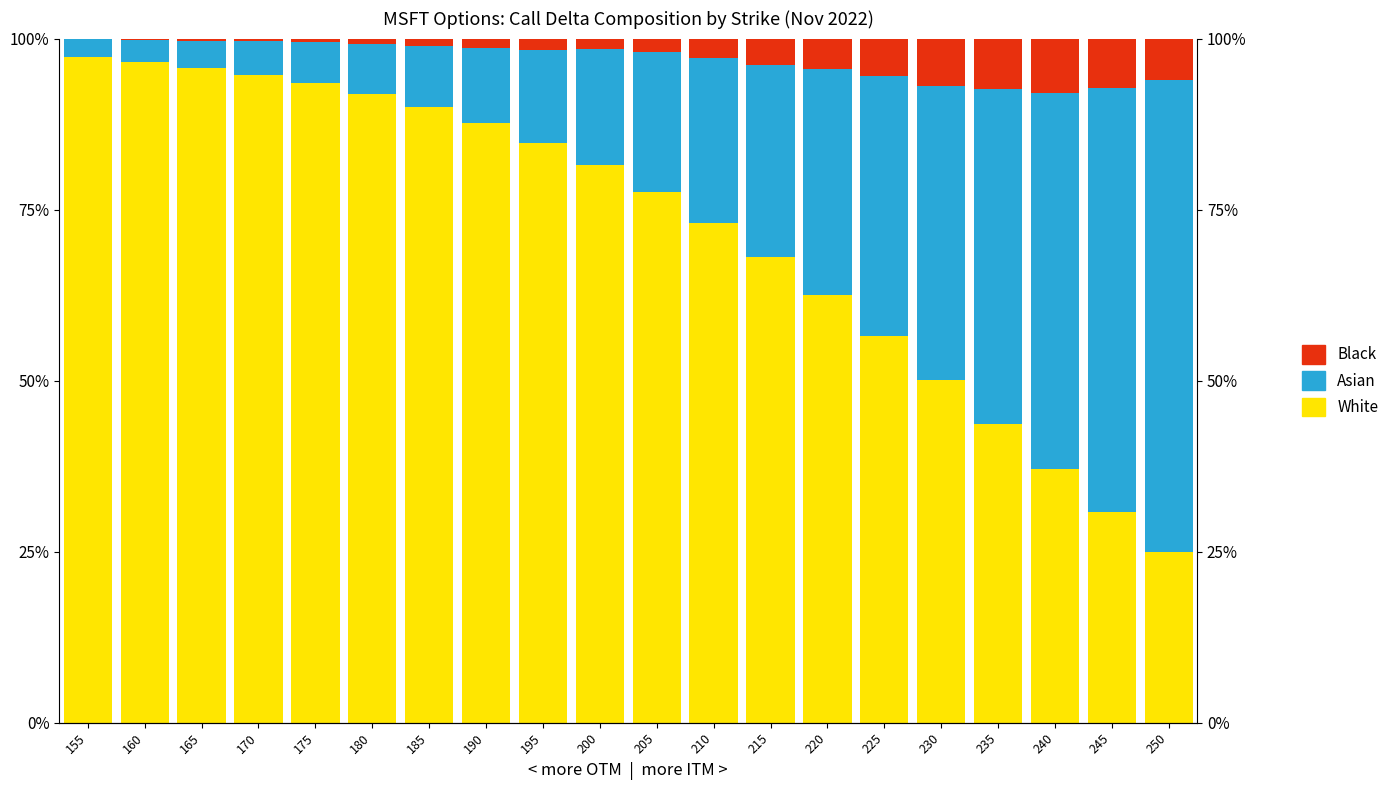

List the series in order of their peak value, highest first.

White, Asian, Black